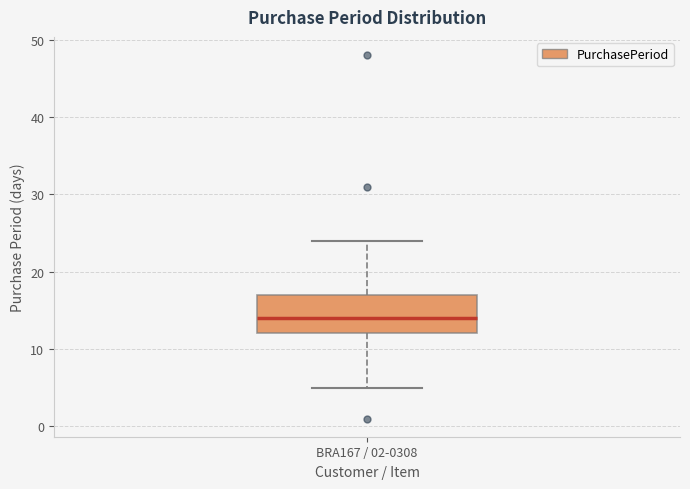

Transcribe this box plot: give where the median line is, the range the box spans, and where the two whiskers end, as read against the y-axis. The values are not printed on the chart, so give them approximately, as read against the axis.

median 14, box 12 to 17, whiskers 5 to 24